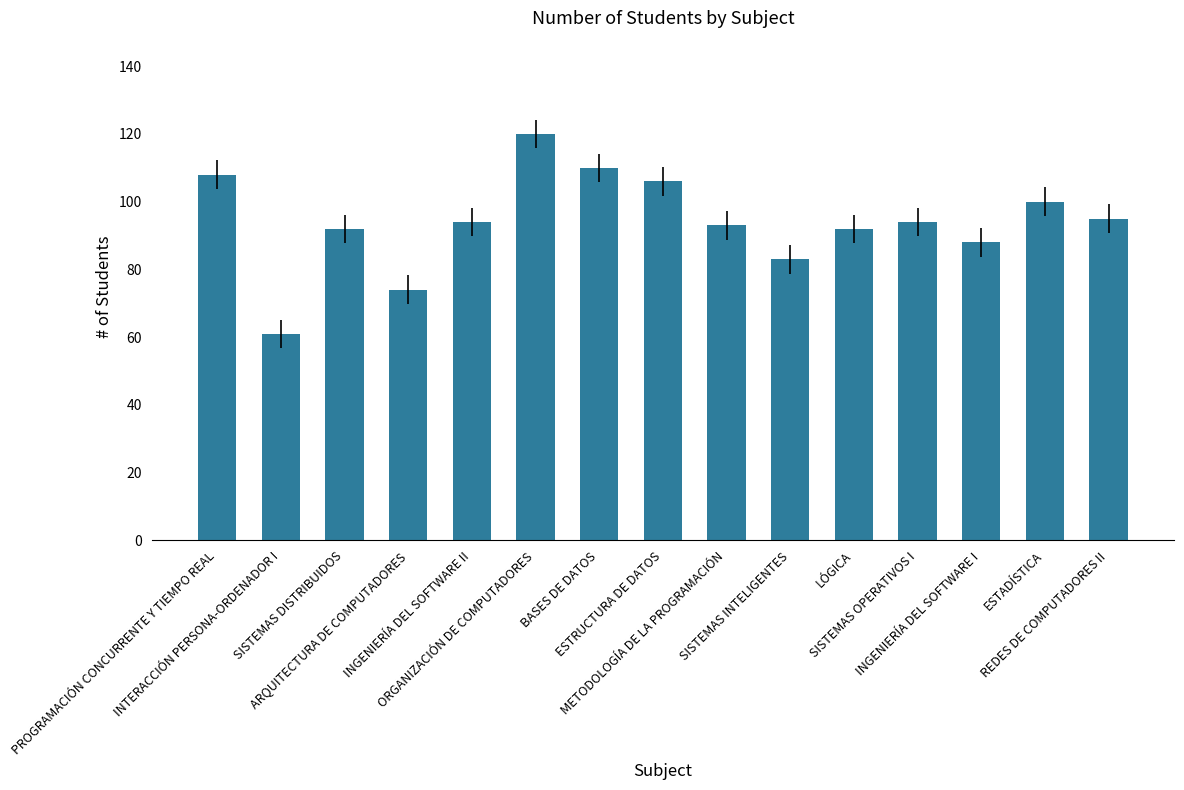

Approximately how many times larger is the value at SISTEMAS OPERATIVOS I compared to INGENIERÍA DEL SOFTWARE I?

1.1